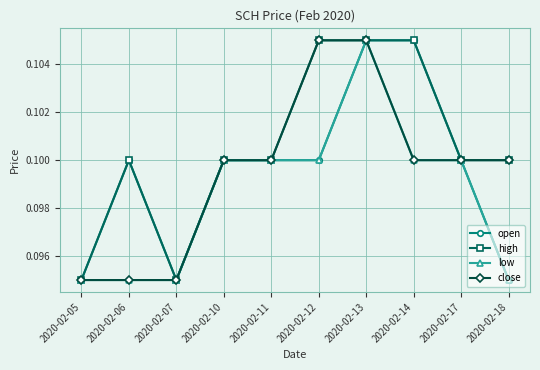

At which category does high reach its first local valley?

2020-02-07